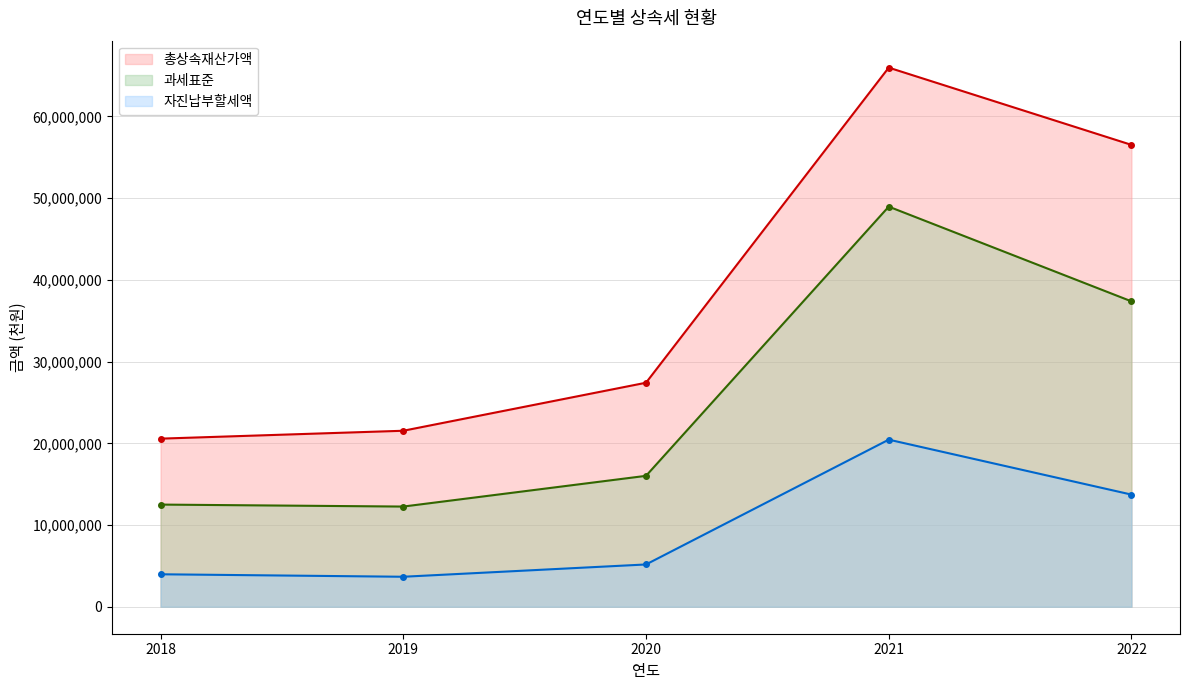

At how many categories does at least one series exceed 13491574?

5